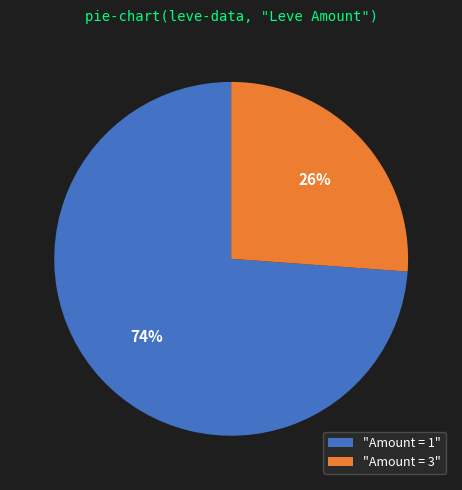

How many segments does this pie chart have?

2